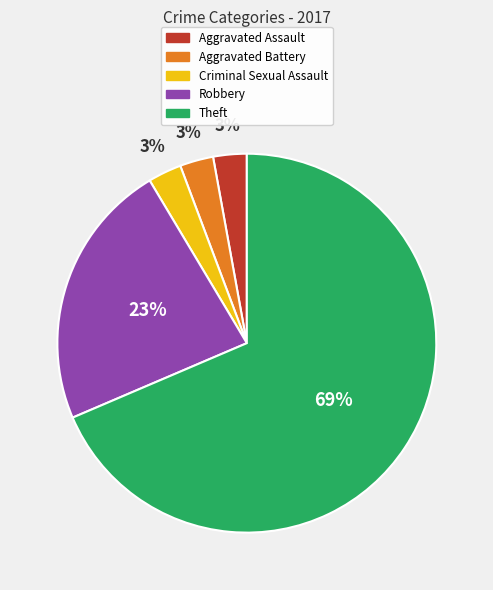

Does any single category account for the majority?

Yes